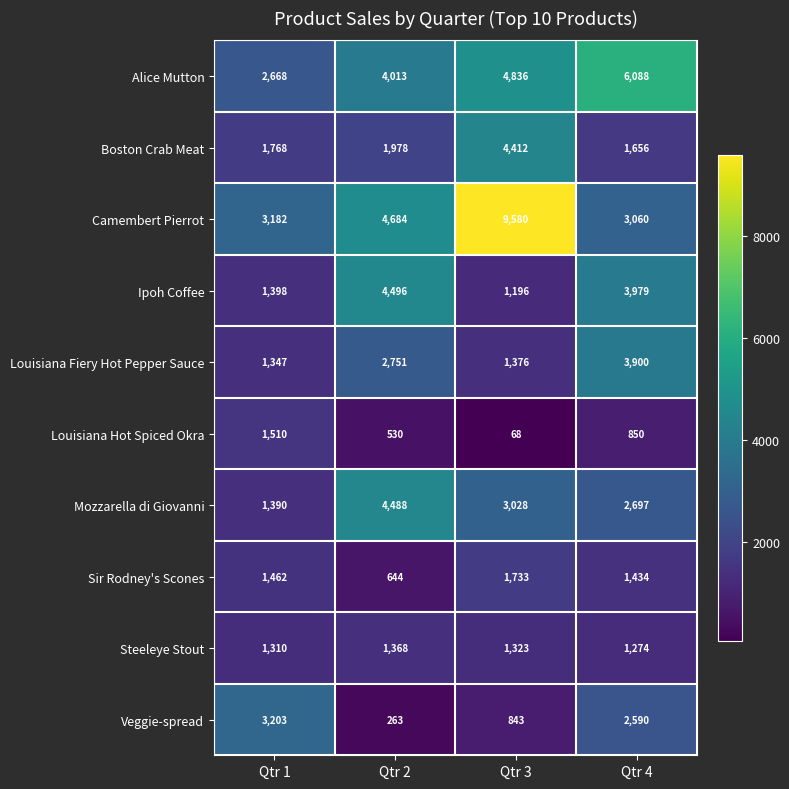

What is the lowest value of the Veggie-spread series?

263